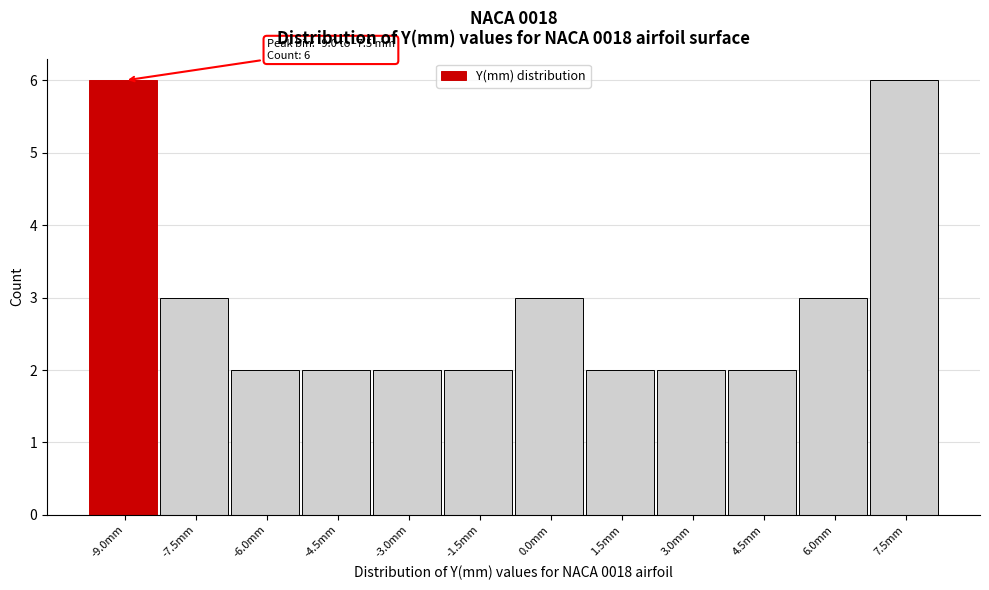

Reading right to left, list all the values displayed in this chart.

7.5mm=6	6.0mm=3	4.5mm=2	3.0mm=2	1.5mm=2	0.0mm=3	-1.5mm=2	-3.0mm=2	-4.5mm=2	-6.0mm=2	-7.5mm=3	-9.0mm=6